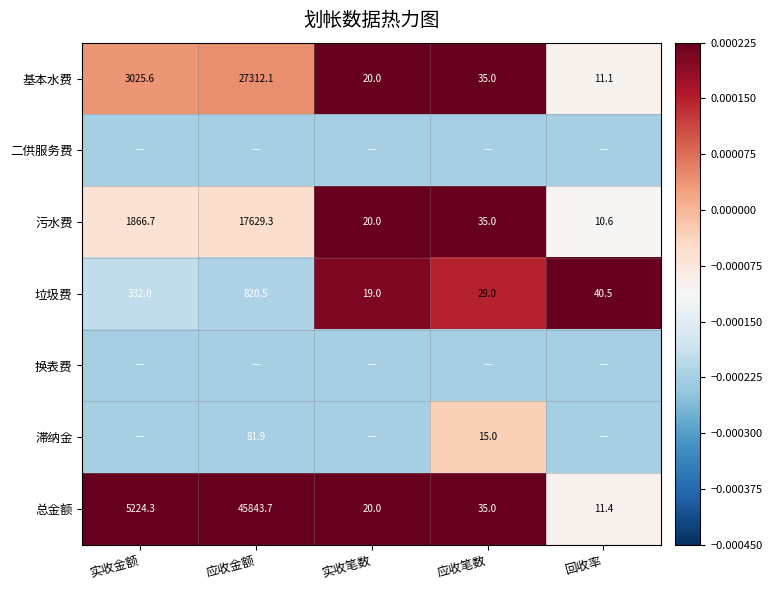

Where is 基本水费 nearest to the value 13661?

实收金额